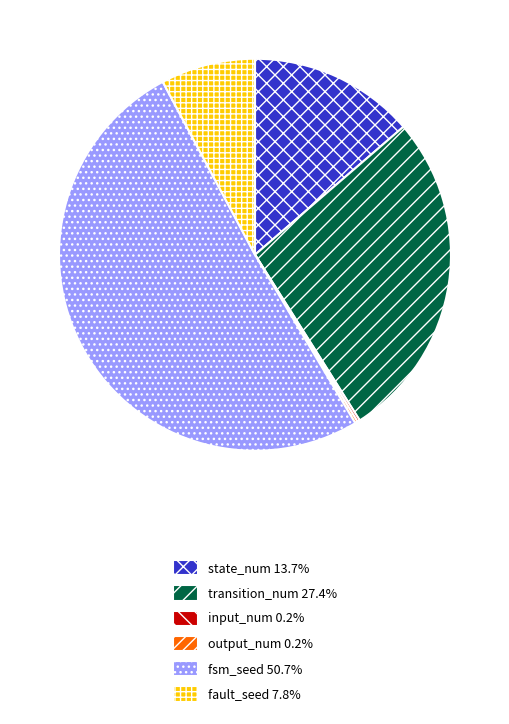

What is the ratio of the value at transition_num 27.4% to the value at state_num 13.7%?

2.0